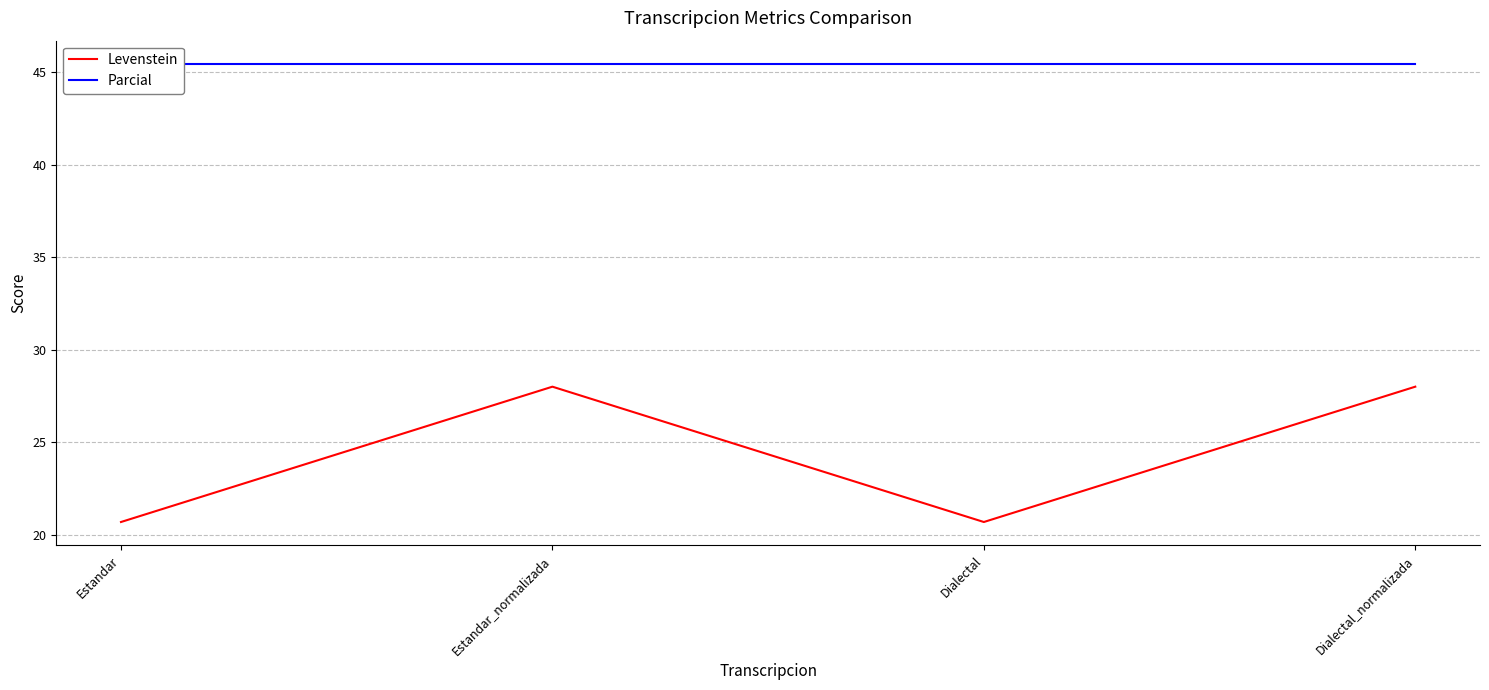

List the series in order of their peak value, lowest first.

Levenstein, Parcial